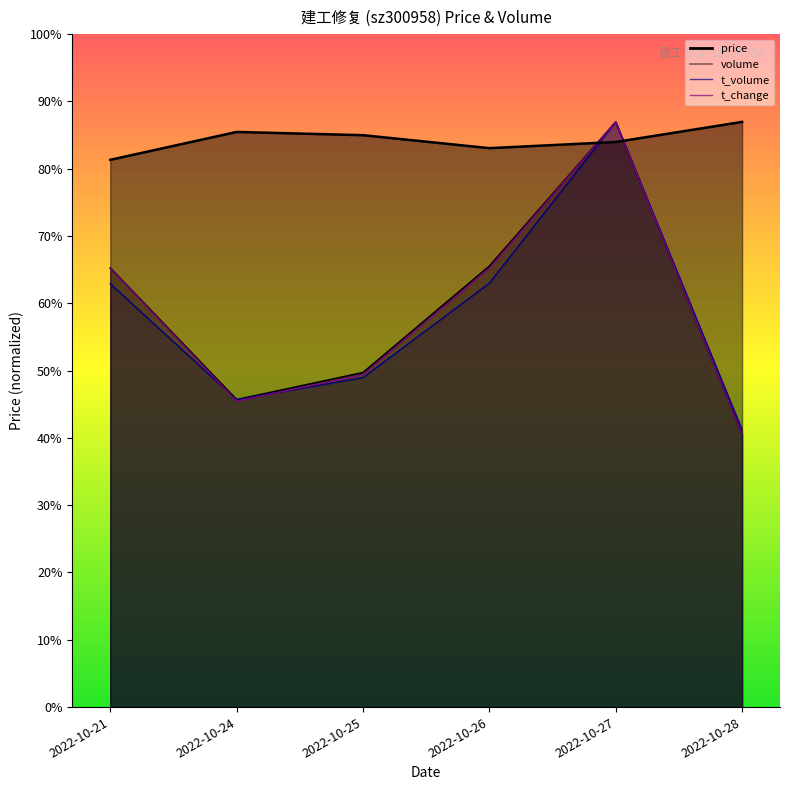

In price, how many points are higher than both neighbors (excluding endpoints)?

1